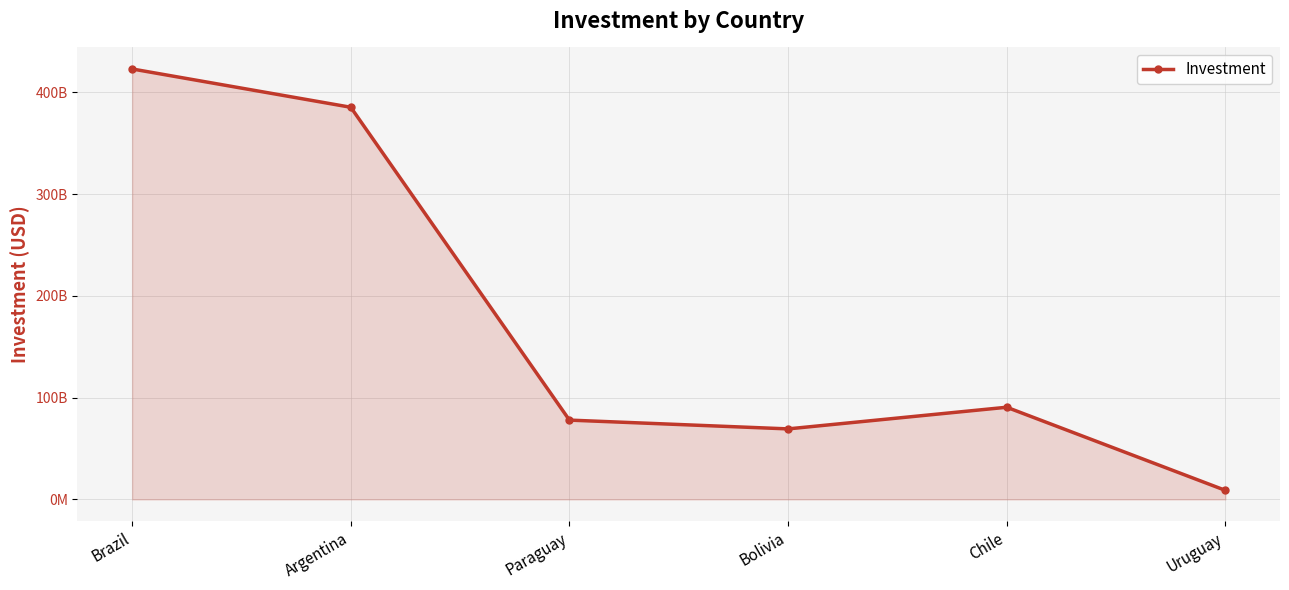

What position from the left is Bolivia?

4